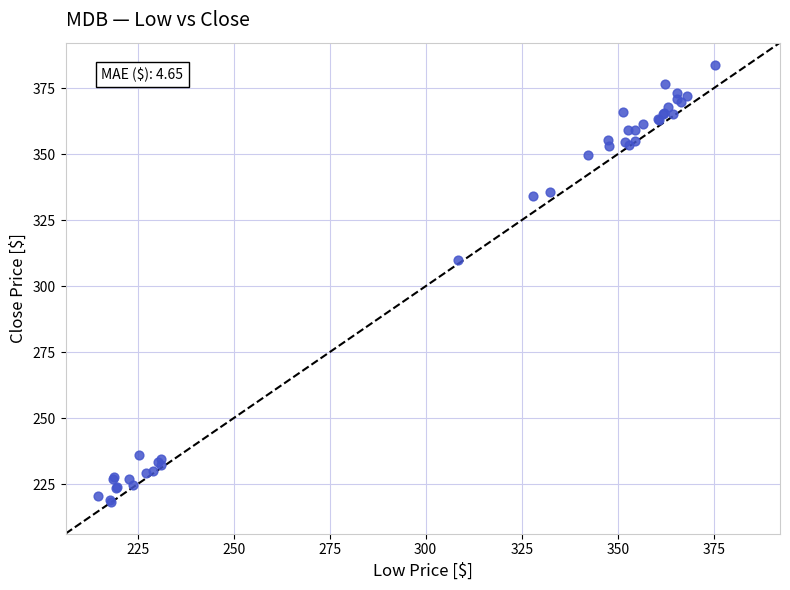

What Y value in the scatter plot is closest to 300?

310.0